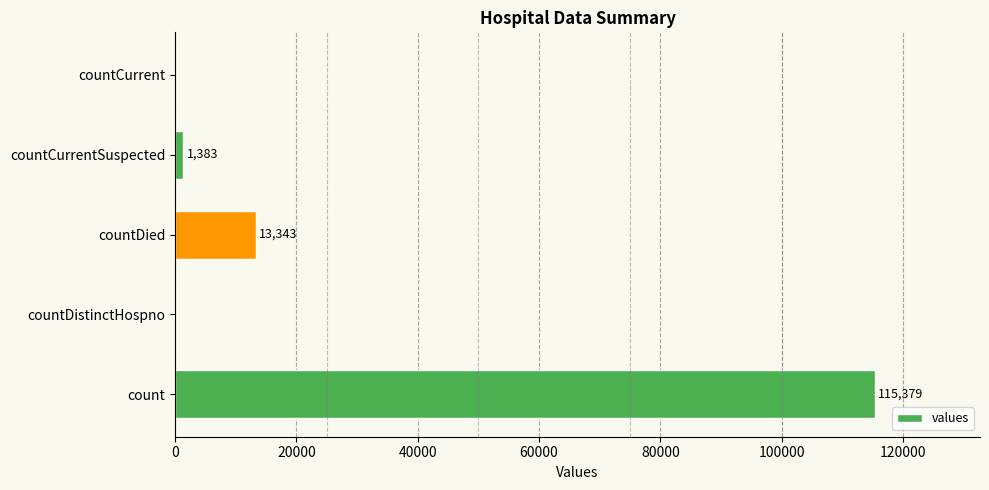

Reading top to bottom, transcribe all the data shown in this chart.

countCurrent=0	countCurrentSuspected=1383	countDied=13343	countDistinctHospno=0	count=115379